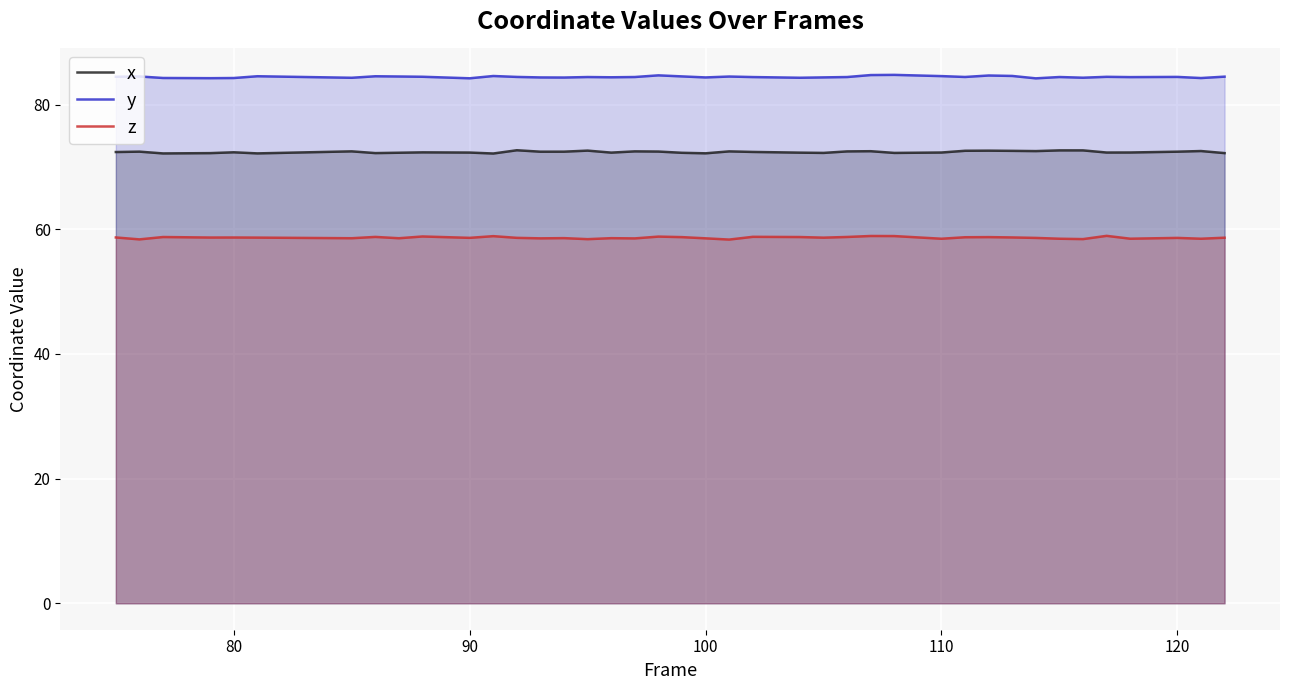

Count the y values in the range 84 to 85.

40